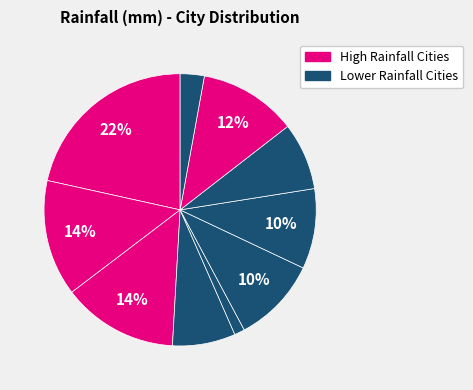

What is the smallest slice in the pie chart?

Mumbai